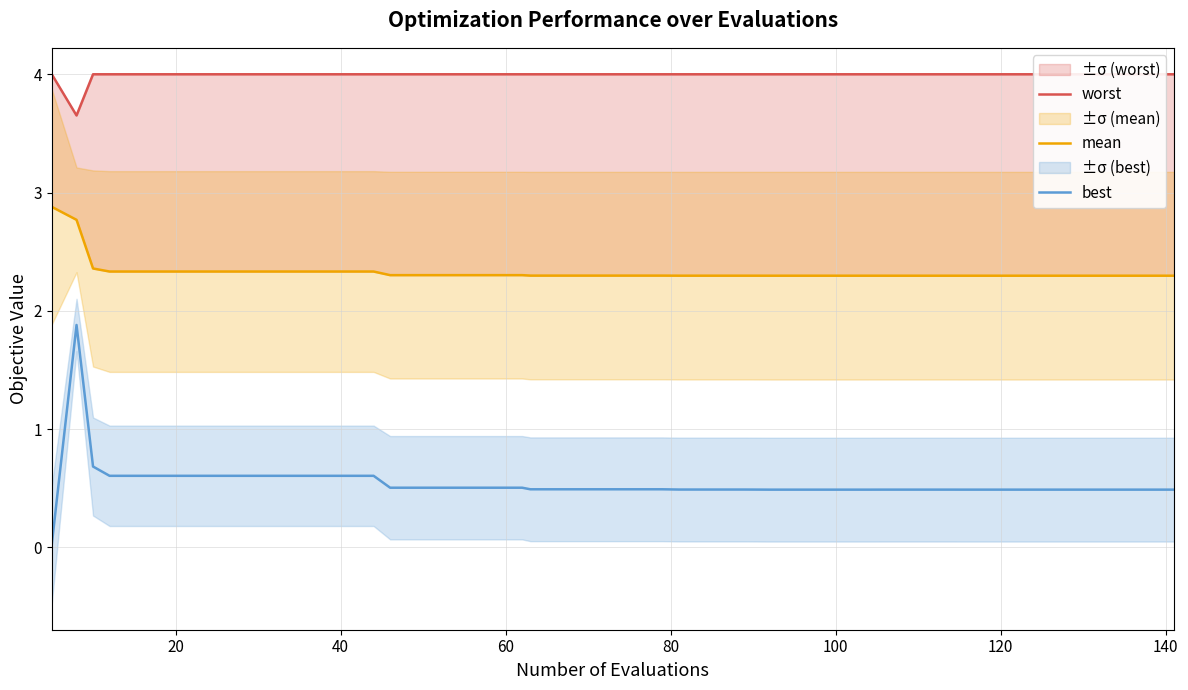

What is the difference between the maximum and minimum values in the mean series?

0.6